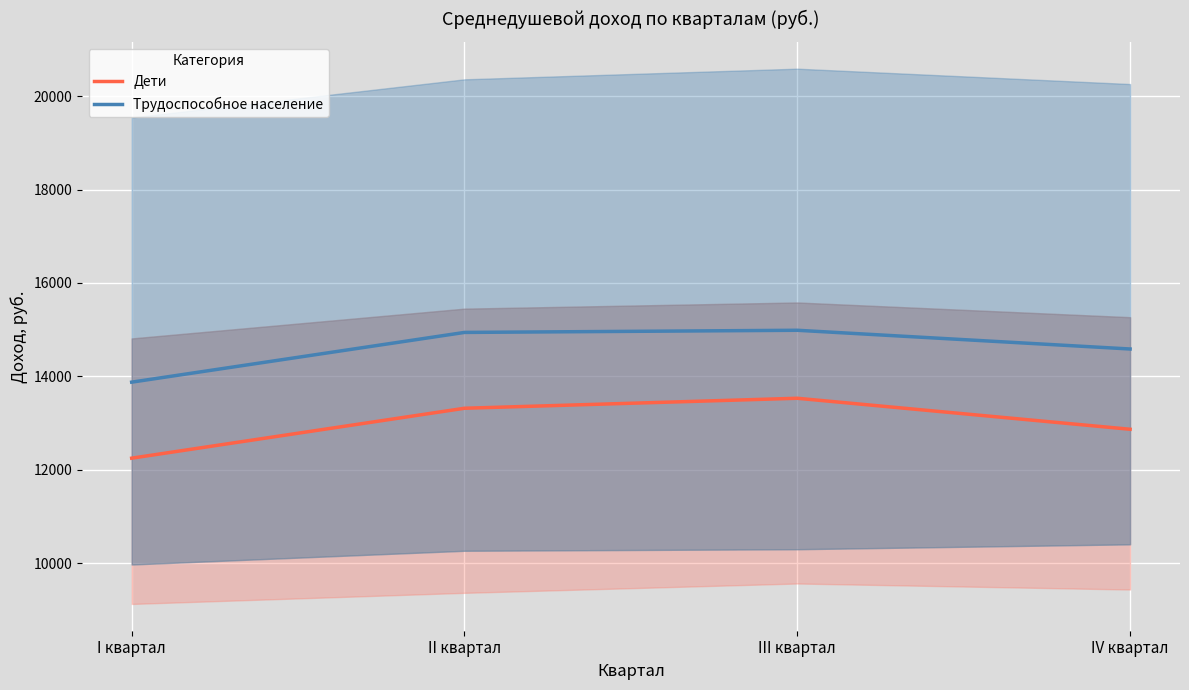

Is it true that Дети equals 8922 at IV квартал?

False